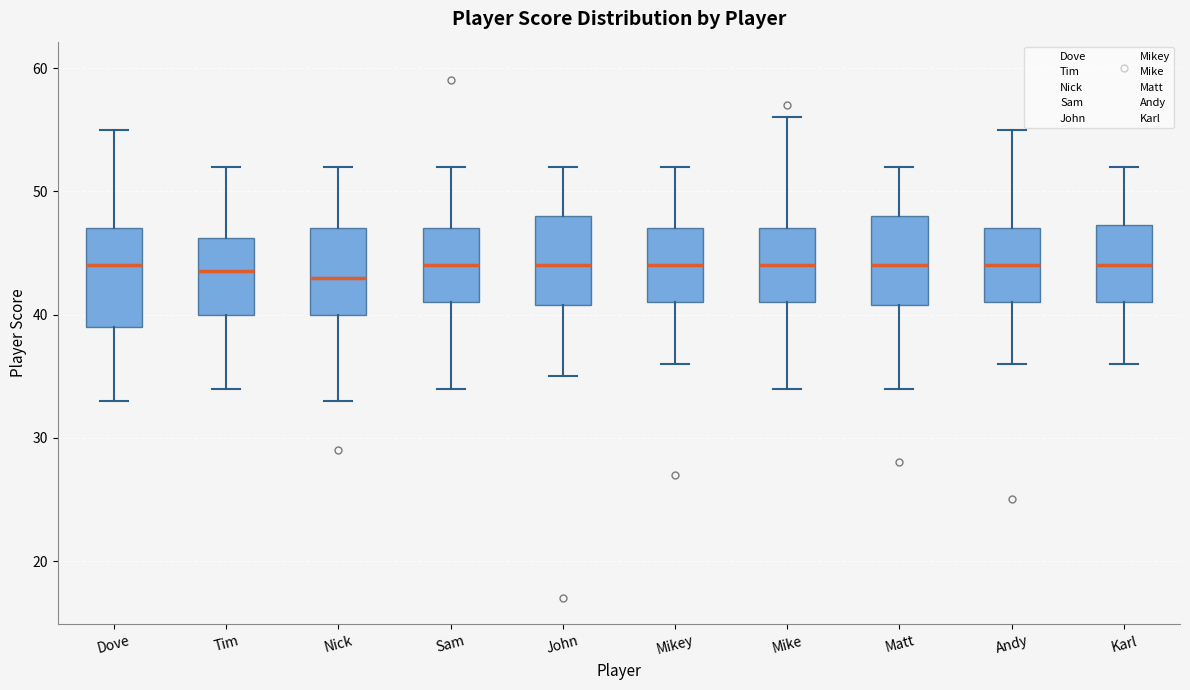

Where is the lower edge of the box for Mikey on the y-axis? The values are not printed on the chart, so give them approximately, as read against the axis.

41